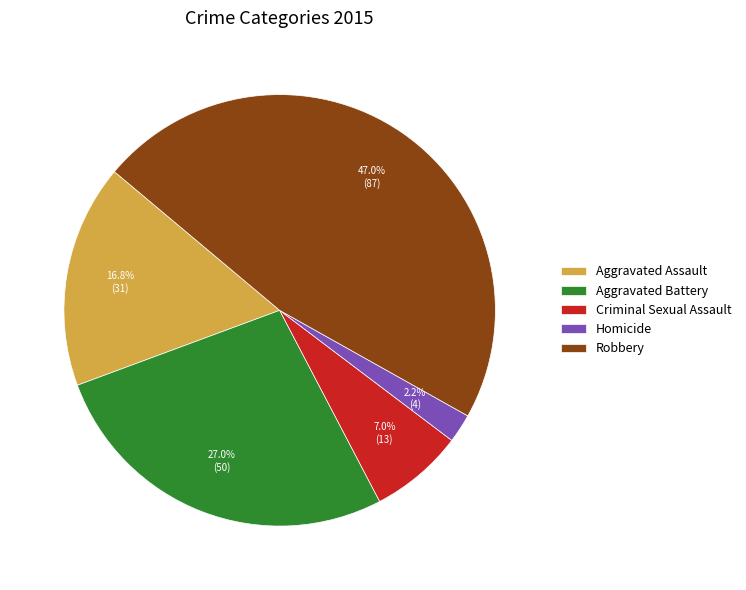

To the nearest percent, what percentage of the pie is Homicide?

2%